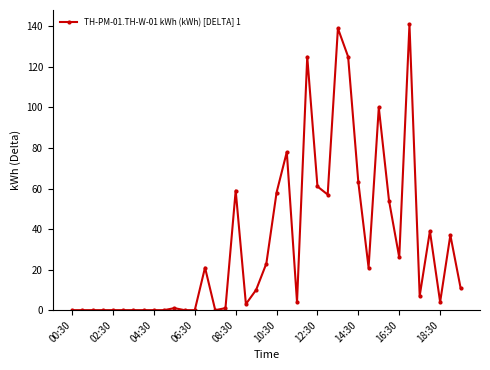

True or false: there are more than 1 points higher than both neighbors.

True